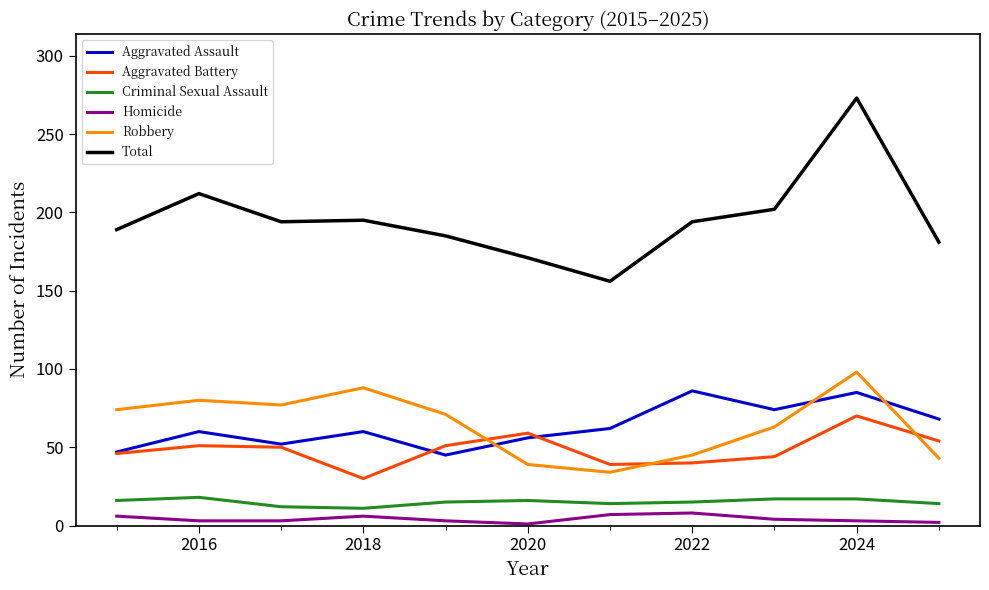

What is the highest value of the Aggravated Assault series?

86